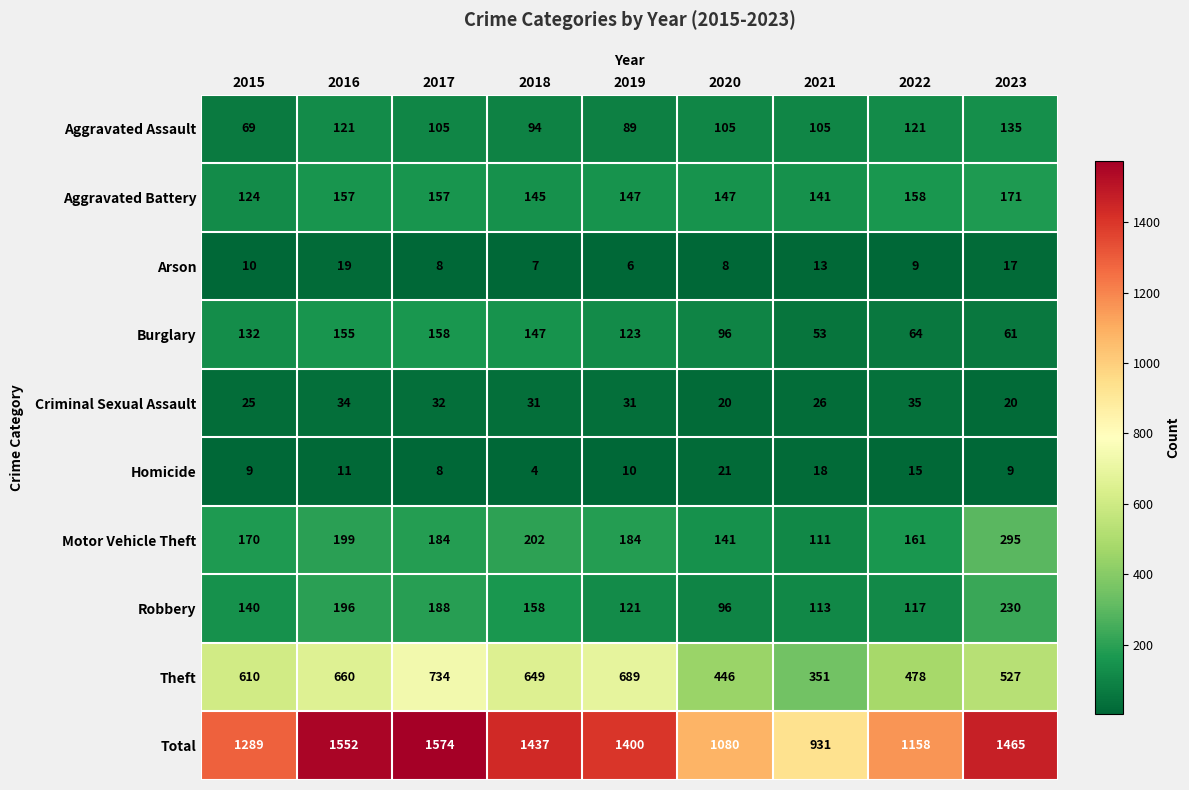

Is it true that Aggravated Assault equals 105 at 2020?

True